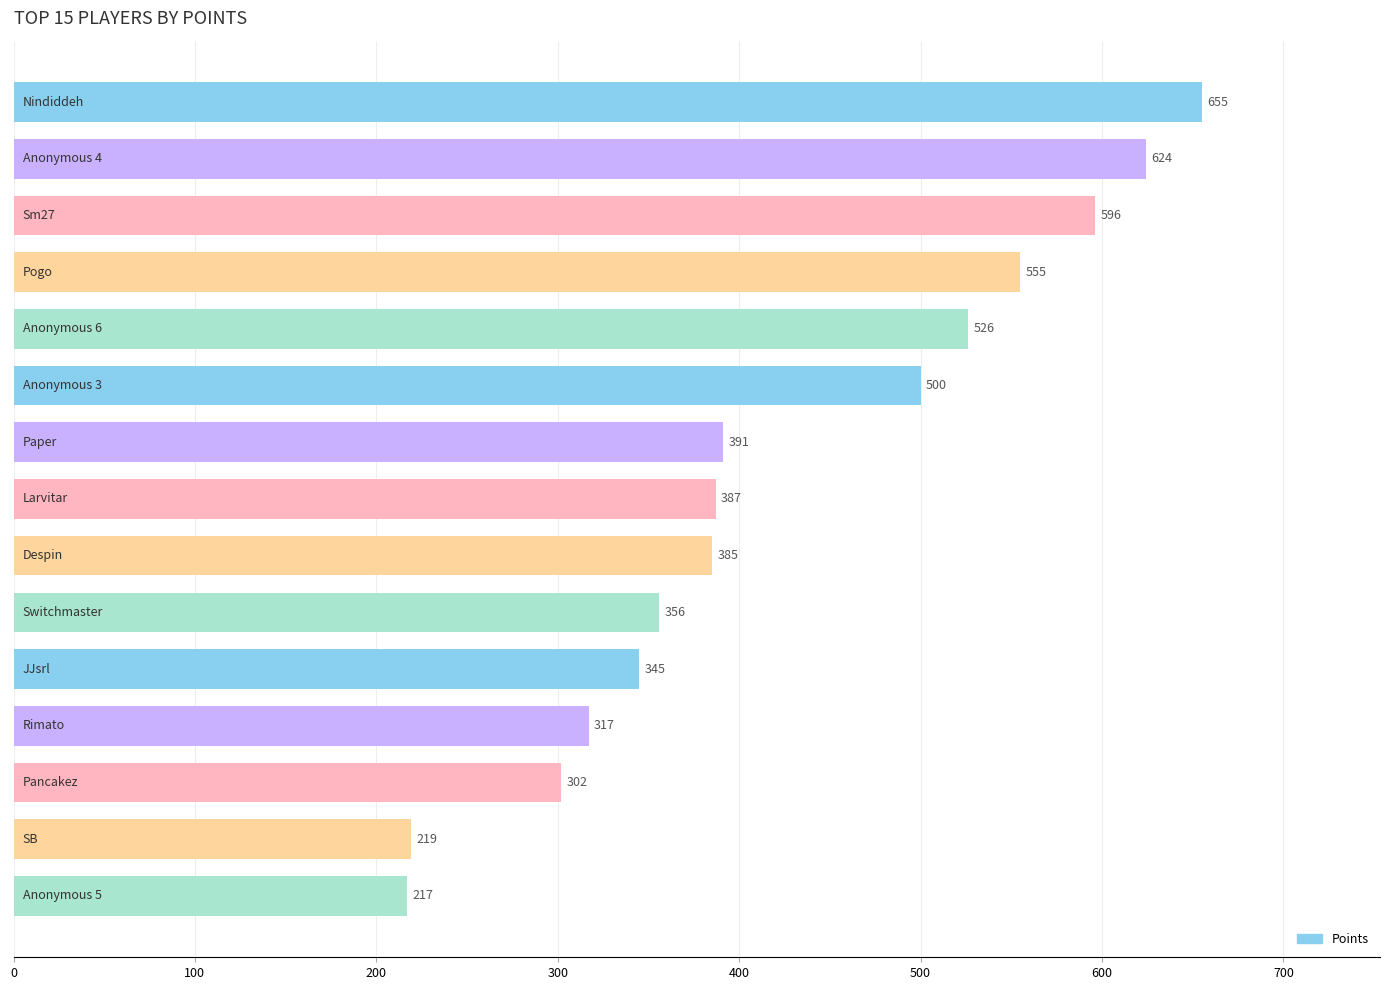

How many groups of bars are there?

15